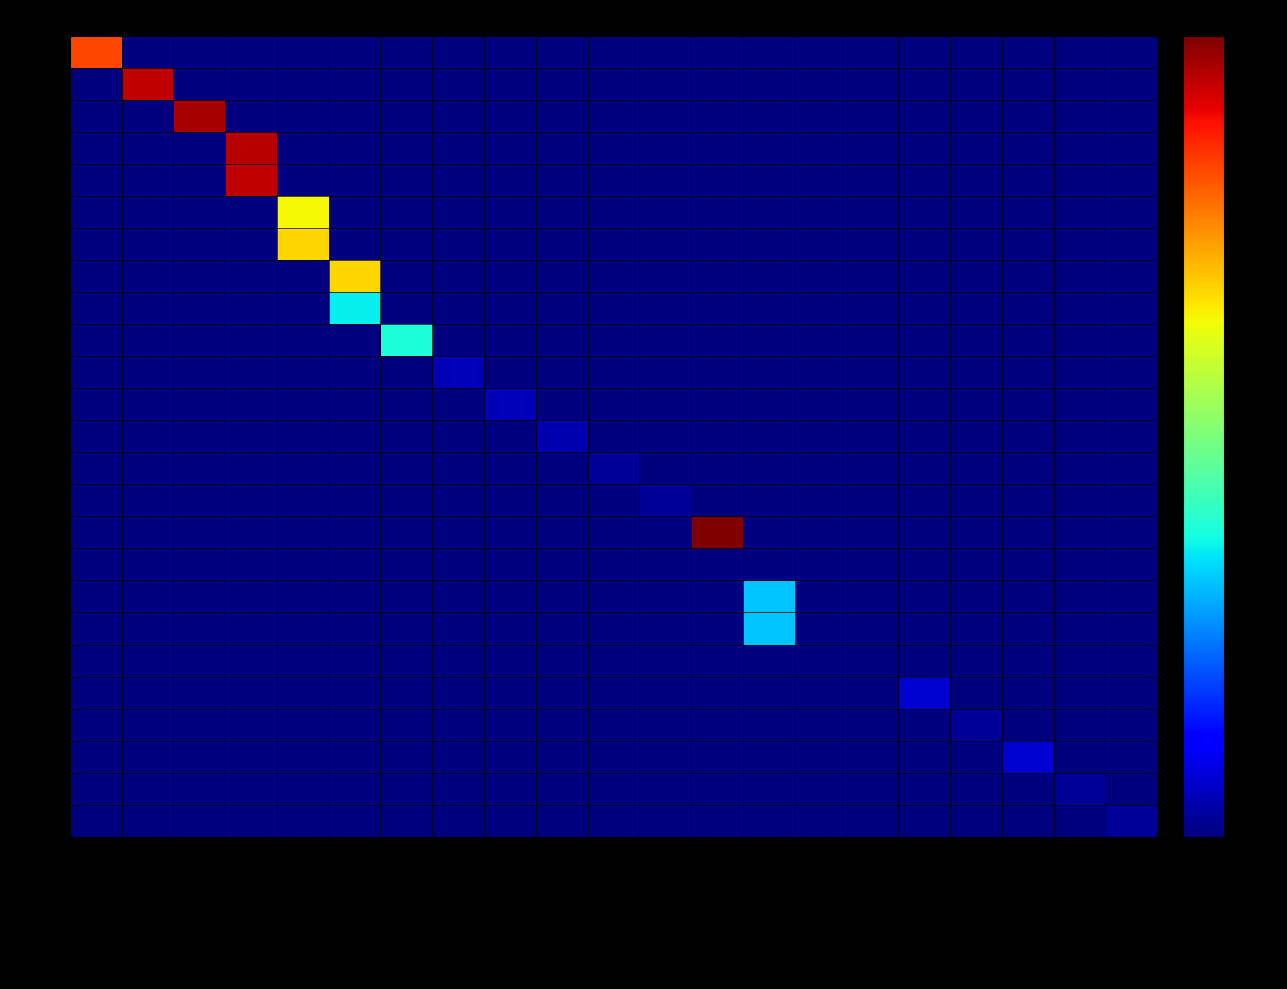

Reading left to right, transcribe all the data shown in this chart.

ID_2: AutoResponder.Client.14=116	AutoResponder.Client.19=0	Base.Client.21=0	Base.Client.74=0	Base.Client.88=0	Base.Client.89=0	Decrypt.Client.16=0	Encrypt.Email.16=0	Encrypt.Email.31=0	Encrypt.Email.36=0	Encrypt.Email.41=0	Encrypt.Email.46=0	Forward.Client.33=0	Sign.Client.25=0	Sign.Client.29=0	Sign.Email.23=0	Sign.Email.28=0	Sign.Email.33=0	Sign.Email.38=0	Verify.Email.20=0	Verify.Email.25=0
ID_3: AutoResponder.Client.14=0	AutoResponder.Client.19=131	Base.Client.21=0	Base.Client.74=0	Base.Client.88=0	Base.Client.89=0	Decrypt.Client.16=0	Encrypt.Email.16=0	Encrypt.Email.31=0	Encrypt.Email.36=0	Encrypt.Email.41=0	Encrypt.Email.46=0	Forward.Client.33=0	Sign.Client.25=0	Sign.Client.29=0	Sign.Email.23=0	Sign.Email.28=0	Sign.Email.33=0	Sign.Email.38=0	Verify.Email.20=0	Verify.Email.25=0
ID_5: AutoResponder.Client.14=0	AutoResponder.Client.19=0	Base.Client.21=134	Base.Client.74=0	Base.Client.88=0	Base.Client.89=0	Decrypt.Client.16=0	Encrypt.Email.16=0	Encrypt.Email.31=0	Encrypt.Email.36=0	Encrypt.Email.41=0	Encrypt.Email.46=0	Forward.Client.33=0	Sign.Client.25=0	Sign.Client.29=0	Sign.Email.23=0	Sign.Email.28=0	Sign.Email.33=0	Sign.Email.38=0	Verify.Email.20=0	Verify.Email.25=0
ID_24: AutoResponder.Client.14=0	AutoResponder.Client.19=0	Base.Client.21=0	Base.Client.74=132	Base.Client.88=0	Base.Client.89=0	Decrypt.Client.16=0	Encrypt.Email.16=0	Encrypt.Email.31=0	Encrypt.Email.36=0	Encrypt.Email.41=0	Encrypt.Email.46=0	Forward.Client.33=0	Sign.Client.25=0	Sign.Client.29=0	Sign.Email.23=0	Sign.Email.28=0	Sign.Email.33=0	Sign.Email.38=0	Verify.Email.20=0	Verify.Email.25=0
ID_25: AutoResponder.Client.14=0	AutoResponder.Client.19=0	Base.Client.21=0	Base.Client.74=131	Base.Client.88=0	Base.Client.89=0	Decrypt.Client.16=0	Encrypt.Email.16=0	Encrypt.Email.31=0	Encrypt.Email.36=0	Encrypt.Email.41=0	Encrypt.Email.46=0	Forward.Client.33=0	Sign.Client.25=0	Sign.Client.29=0	Sign.Email.23=0	Sign.Email.28=0	Sign.Email.33=0	Sign.Email.38=0	Verify.Email.20=0	Verify.Email.25=0
ID_36: AutoResponder.Client.14=0	AutoResponder.Client.19=0	Base.Client.21=0	Base.Client.74=0	Base.Client.88=90	Base.Client.89=0	Decrypt.Client.16=0	Encrypt.Email.16=0	Encrypt.Email.31=0	Encrypt.Email.36=0	Encrypt.Email.41=0	Encrypt.Email.46=0	Forward.Client.33=0	Sign.Client.25=0	Sign.Client.29=0	Sign.Email.23=0	Sign.Email.28=0	Sign.Email.33=0	Sign.Email.38=0	Verify.Email.20=0	Verify.Email.25=0
ID_38: AutoResponder.Client.14=0	AutoResponder.Client.19=0	Base.Client.21=0	Base.Client.74=0	Base.Client.88=95	Base.Client.89=0	Decrypt.Client.16=0	Encrypt.Email.16=0	Encrypt.Email.31=0	Encrypt.Email.36=0	Encrypt.Email.41=0	Encrypt.Email.46=0	Forward.Client.33=0	Sign.Client.25=0	Sign.Client.29=0	Sign.Email.23=0	Sign.Email.28=0	Sign.Email.33=0	Sign.Email.38=0	Verify.Email.20=0	Verify.Email.25=0
ID_44: AutoResponder.Client.14=0	AutoResponder.Client.19=0	Base.Client.21=0	Base.Client.74=0	Base.Client.88=0	Base.Client.89=95	Decrypt.Client.16=0	Encrypt.Email.16=0	Encrypt.Email.31=0	Encrypt.Email.36=0	Encrypt.Email.41=0	Encrypt.Email.46=0	Forward.Client.33=0	Sign.Client.25=0	Sign.Client.29=0	Sign.Email.23=0	Sign.Email.28=0	Sign.Email.33=0	Sign.Email.38=0	Verify.Email.20=0	Verify.Email.25=0
ID_47: AutoResponder.Client.14=0	AutoResponder.Client.19=0	Base.Client.21=0	Base.Client.74=0	Base.Client.88=0	Base.Client.89=51	Decrypt.Client.16=0	Encrypt.Email.16=0	Encrypt.Email.31=0	Encrypt.Email.36=0	Encrypt.Email.41=0	Encrypt.Email.46=0	Forward.Client.33=0	Sign.Client.25=0	Sign.Client.29=0	Sign.Email.23=0	Sign.Email.28=0	Sign.Email.33=0	Sign.Email.38=0	Verify.Email.20=0	Verify.Email.25=0
ID_135: AutoResponder.Client.14=0	AutoResponder.Client.19=0	Base.Client.21=0	Base.Client.74=0	Base.Client.88=0	Base.Client.89=0	Decrypt.Client.16=54	Encrypt.Email.16=0	Encrypt.Email.31=0	Encrypt.Email.36=0	Encrypt.Email.41=0	Encrypt.Email.46=0	Forward.Client.33=0	Sign.Client.25=0	Sign.Client.29=0	Sign.Email.23=0	Sign.Email.28=0	Sign.Email.33=0	Sign.Email.38=0	Verify.Email.20=0	Verify.Email.25=0
ID_179: AutoResponder.Client.14=0	AutoResponder.Client.19=0	Base.Client.21=0	Base.Client.74=0	Base.Client.88=0	Base.Client.89=0	Decrypt.Client.16=0	Encrypt.Email.16=8	Encrypt.Email.31=0	Encrypt.Email.36=0	Encrypt.Email.41=0	Encrypt.Email.46=0	Forward.Client.33=0	Sign.Client.25=0	Sign.Client.29=0	Sign.Email.23=0	Sign.Email.28=0	Sign.Email.33=0	Sign.Email.38=0	Verify.Email.20=0	Verify.Email.25=0
ID_183: AutoResponder.Client.14=0	AutoResponder.Client.19=0	Base.Client.21=0	Base.Client.74=0	Base.Client.88=0	Base.Client.89=0	Decrypt.Client.16=0	Encrypt.Email.16=0	Encrypt.Email.31=8	Encrypt.Email.36=0	Encrypt.Email.41=0	Encrypt.Email.46=0	Forward.Client.33=0	Sign.Client.25=0	Sign.Client.29=0	Sign.Email.23=0	Sign.Email.28=0	Sign.Email.33=0	Sign.Email.38=0	Verify.Email.20=0	Verify.Email.25=0
ID_185: AutoResponder.Client.14=0	AutoResponder.Client.19=0	Base.Client.21=0	Base.Client.74=0	Base.Client.88=0	Base.Client.89=0	Decrypt.Client.16=0	Encrypt.Email.16=0	Encrypt.Email.31=0	Encrypt.Email.36=7	Encrypt.Email.41=0	Encrypt.Email.46=0	Forward.Client.33=0	Sign.Client.25=0	Sign.Client.29=0	Sign.Email.23=0	Sign.Email.28=0	Sign.Email.33=0	Sign.Email.38=0	Verify.Email.20=0	Verify.Email.25=0
ID_186: AutoResponder.Client.14=0	AutoResponder.Client.19=0	Base.Client.21=0	Base.Client.74=0	Base.Client.88=0	Base.Client.89=0	Decrypt.Client.16=0	Encrypt.Email.16=0	Encrypt.Email.31=0	Encrypt.Email.36=0	Encrypt.Email.41=4	Encrypt.Email.46=0	Forward.Client.33=0	Sign.Client.25=0	Sign.Client.29=0	Sign.Email.23=0	Sign.Email.28=0	Sign.Email.33=0	Sign.Email.38=0	Verify.Email.20=0	Verify.Email.25=0
ID_192: AutoResponder.Client.14=0	AutoResponder.Client.19=0	Base.Client.21=0	Base.Client.74=0	Base.Client.88=0	Base.Client.89=0	Decrypt.Client.16=0	Encrypt.Email.16=0	Encrypt.Email.31=0	Encrypt.Email.36=0	Encrypt.Email.41=0	Encrypt.Email.46=4	Forward.Client.33=0	Sign.Client.25=0	Sign.Client.29=0	Sign.Email.23=0	Sign.Email.28=0	Sign.Email.33=0	Sign.Email.38=0	Verify.Email.20=0	Verify.Email.25=0
ID_196: AutoResponder.Client.14=0	AutoResponder.Client.19=0	Base.Client.21=0	Base.Client.74=0	Base.Client.88=0	Base.Client.89=0	Decrypt.Client.16=0	Encrypt.Email.16=0	Encrypt.Email.31=0	Encrypt.Email.36=0	Encrypt.Email.41=0	Encrypt.Email.46=0	Forward.Client.33=139	Sign.Client.25=0	Sign.Client.29=0	Sign.Email.23=0	Sign.Email.28=0	Sign.Email.33=0	Sign.Email.38=0	Verify.Email.20=0	Verify.Email.25=0
ID_201: AutoResponder.Client.14=0	AutoResponder.Client.19=0	Base.Client.21=0	Base.Client.74=0	Base.Client.88=0	Base.Client.89=0	Decrypt.Client.16=0	Encrypt.Email.16=0	Encrypt.Email.31=0	Encrypt.Email.36=0	Encrypt.Email.41=0	Encrypt.Email.46=0	Forward.Client.33=0	Sign.Client.25=0	Sign.Client.29=0	Sign.Email.23=0	Sign.Email.28=0	Sign.Email.33=0	Sign.Email.38=0	Verify.Email.20=0	Verify.Email.25=0
ID_202: AutoResponder.Client.14=0	AutoResponder.Client.19=0	Base.Client.21=0	Base.Client.74=0	Base.Client.88=0	Base.Client.89=0	Decrypt.Client.16=0	Encrypt.Email.16=0	Encrypt.Email.31=0	Encrypt.Email.36=0	Encrypt.Email.41=0	Encrypt.Email.46=0	Forward.Client.33=0	Sign.Client.25=45	Sign.Client.29=0	Sign.Email.23=0	Sign.Email.28=0	Sign.Email.33=0	Sign.Email.38=0	Verify.Email.20=0	Verify.Email.25=0
ID_210: AutoResponder.Client.14=0	AutoResponder.Client.19=0	Base.Client.21=0	Base.Client.74=0	Base.Client.88=0	Base.Client.89=0	Decrypt.Client.16=0	Encrypt.Email.16=0	Encrypt.Email.31=0	Encrypt.Email.36=0	Encrypt.Email.41=0	Encrypt.Email.46=0	Forward.Client.33=0	Sign.Client.25=45	Sign.Client.29=0	Sign.Email.23=0	Sign.Email.28=0	Sign.Email.33=0	Sign.Email.38=0	Verify.Email.20=0	Verify.Email.25=0
ID_225: AutoResponder.Client.14=0	AutoResponder.Client.19=0	Base.Client.21=0	Base.Client.74=0	Base.Client.88=0	Base.Client.89=0	Decrypt.Client.16=0	Encrypt.Email.16=0	Encrypt.Email.31=0	Encrypt.Email.36=0	Encrypt.Email.41=0	Encrypt.Email.46=0	Forward.Client.33=0	Sign.Client.25=0	Sign.Client.29=0	Sign.Email.23=0	Sign.Email.28=0	Sign.Email.33=0	Sign.Email.38=0	Verify.Email.20=0	Verify.Email.25=0
ID_226: AutoResponder.Client.14=0	AutoResponder.Client.19=0	Base.Client.21=0	Base.Client.74=0	Base.Client.88=0	Base.Client.89=0	Decrypt.Client.16=0	Encrypt.Email.16=0	Encrypt.Email.31=0	Encrypt.Email.36=0	Encrypt.Email.41=0	Encrypt.Email.46=0	Forward.Client.33=0	Sign.Client.25=0	Sign.Client.29=0	Sign.Email.23=0	Sign.Email.28=11	Sign.Email.33=0	Sign.Email.38=0	Verify.Email.20=0	Verify.Email.25=0
ID_232: AutoResponder.Client.14=0	AutoResponder.Client.19=0	Base.Client.21=0	Base.Client.74=0	Base.Client.88=0	Base.Client.89=0	Decrypt.Client.16=0	Encrypt.Email.16=0	Encrypt.Email.31=0	Encrypt.Email.36=0	Encrypt.Email.41=0	Encrypt.Email.46=0	Forward.Client.33=0	Sign.Client.25=0	Sign.Client.29=0	Sign.Email.23=0	Sign.Email.28=0	Sign.Email.33=4	Sign.Email.38=0	Verify.Email.20=0	Verify.Email.25=0
ID_233: AutoResponder.Client.14=0	AutoResponder.Client.19=0	Base.Client.21=0	Base.Client.74=0	Base.Client.88=0	Base.Client.89=0	Decrypt.Client.16=0	Encrypt.Email.16=0	Encrypt.Email.31=0	Encrypt.Email.36=0	Encrypt.Email.41=0	Encrypt.Email.46=0	Forward.Client.33=0	Sign.Client.25=0	Sign.Client.29=0	Sign.Email.23=0	Sign.Email.28=0	Sign.Email.33=0	Sign.Email.38=11	Verify.Email.20=0	Verify.Email.25=0
ID_259: AutoResponder.Client.14=0	AutoResponder.Client.19=0	Base.Client.21=0	Base.Client.74=0	Base.Client.88=0	Base.Client.89=0	Decrypt.Client.16=0	Encrypt.Email.16=0	Encrypt.Email.31=0	Encrypt.Email.36=0	Encrypt.Email.41=0	Encrypt.Email.46=0	Forward.Client.33=0	Sign.Client.25=0	Sign.Client.29=0	Sign.Email.23=0	Sign.Email.28=0	Sign.Email.33=0	Sign.Email.38=0	Verify.Email.20=4	Verify.Email.25=0
ID_261: AutoResponder.Client.14=0	AutoResponder.Client.19=0	Base.Client.21=0	Base.Client.74=0	Base.Client.88=0	Base.Client.89=0	Decrypt.Client.16=0	Encrypt.Email.16=0	Encrypt.Email.31=0	Encrypt.Email.36=0	Encrypt.Email.41=0	Encrypt.Email.46=0	Forward.Client.33=0	Sign.Client.25=0	Sign.Client.29=0	Sign.Email.23=0	Sign.Email.28=0	Sign.Email.33=0	Sign.Email.38=0	Verify.Email.20=0	Verify.Email.25=4